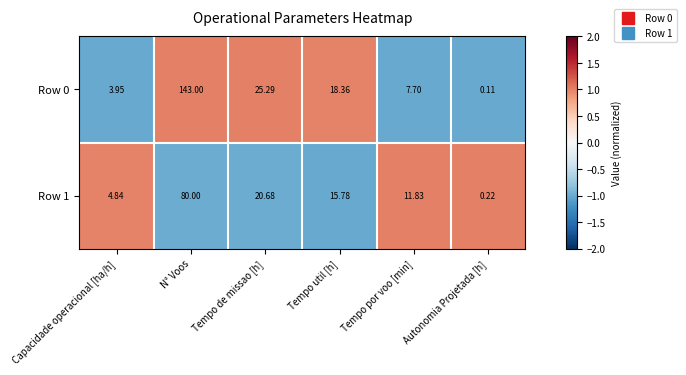

Which category has the lowest value in the Row 0 series?

Autonomia Projetada [h]